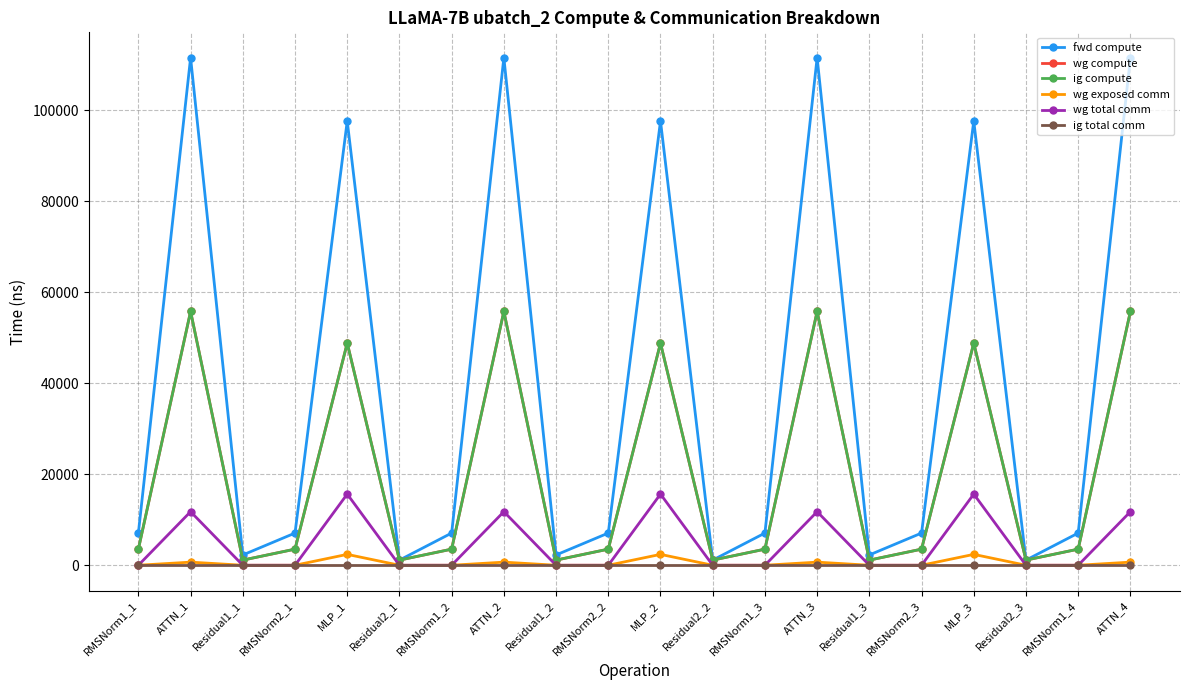

Is this an area chart (filled region under the line)?

No